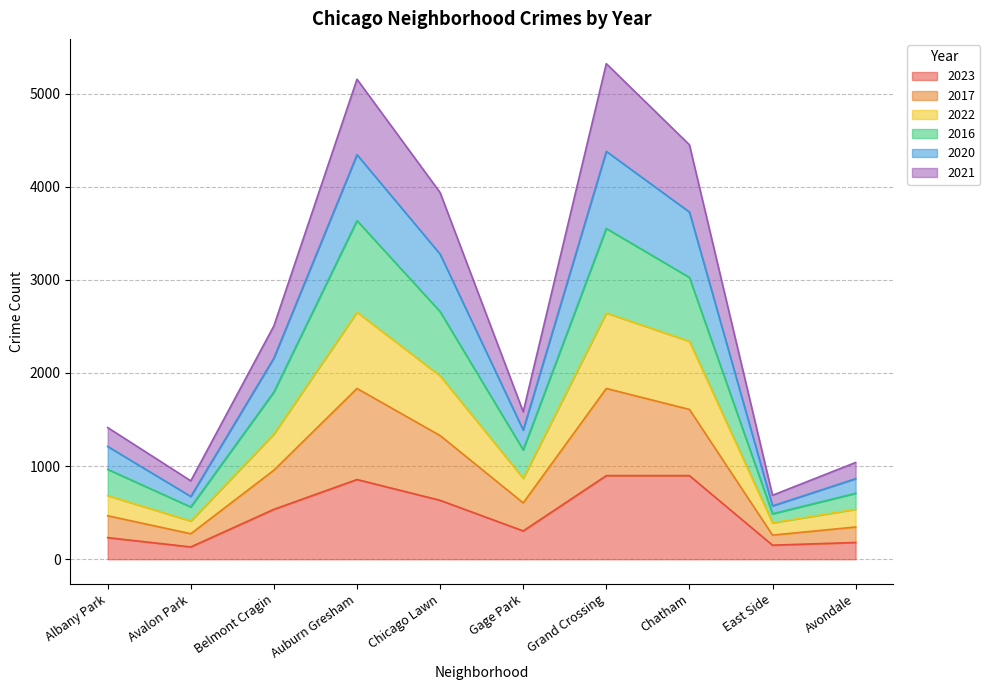

Where is the first local maximum for 2016?

Auburn Gresham